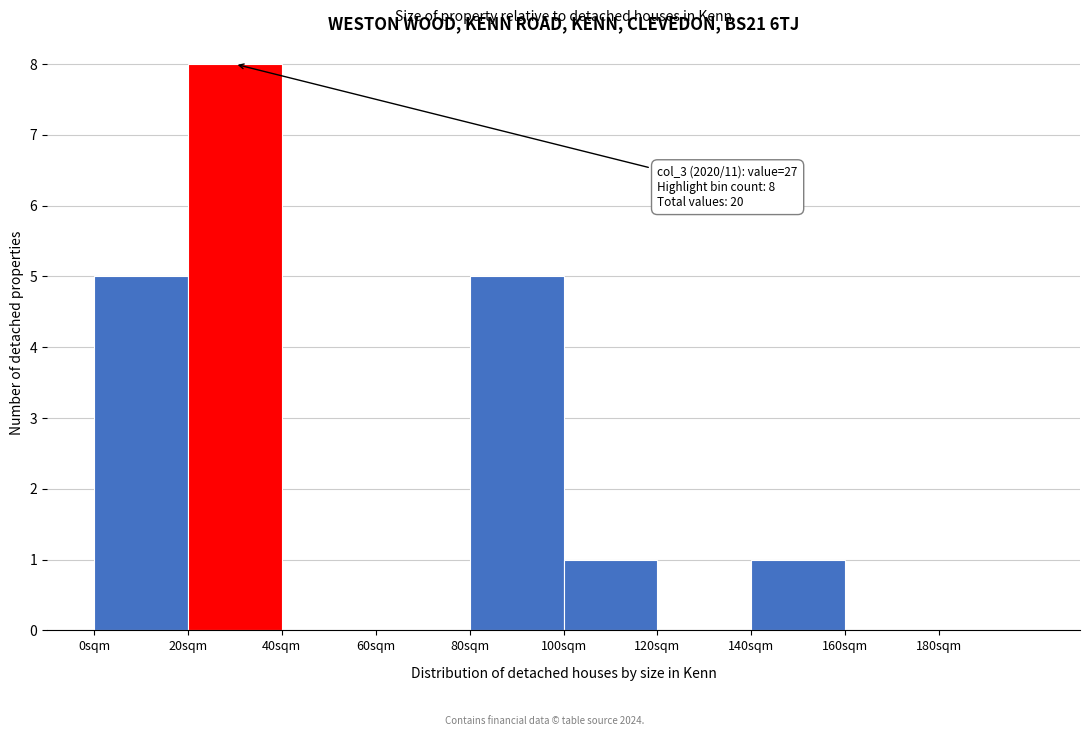

Which range on the x-axis has the tallest bar?

20 to 40